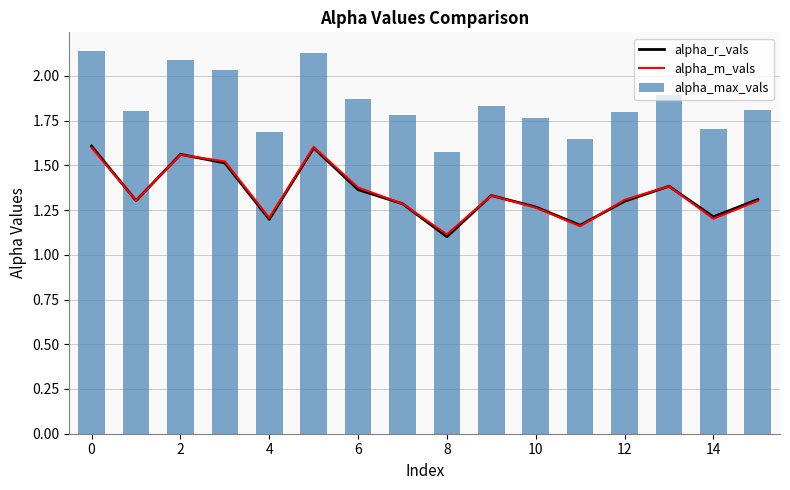

The value of alpha_r_vals at 14 is 0.6. True or false?

False